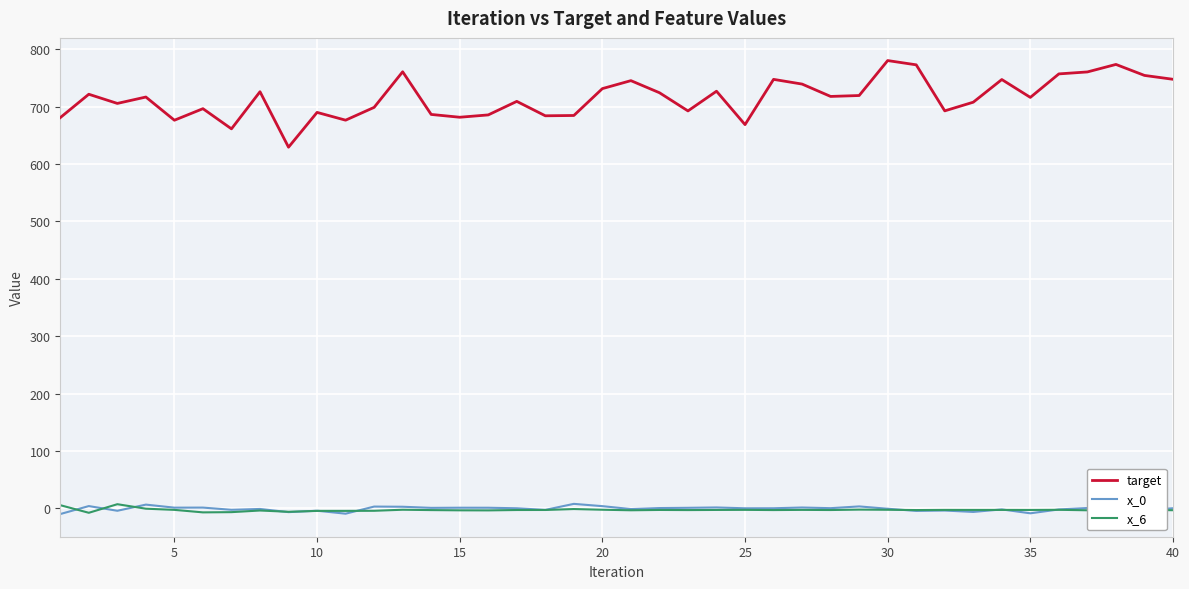

How many distinct data groups are displayed?

3